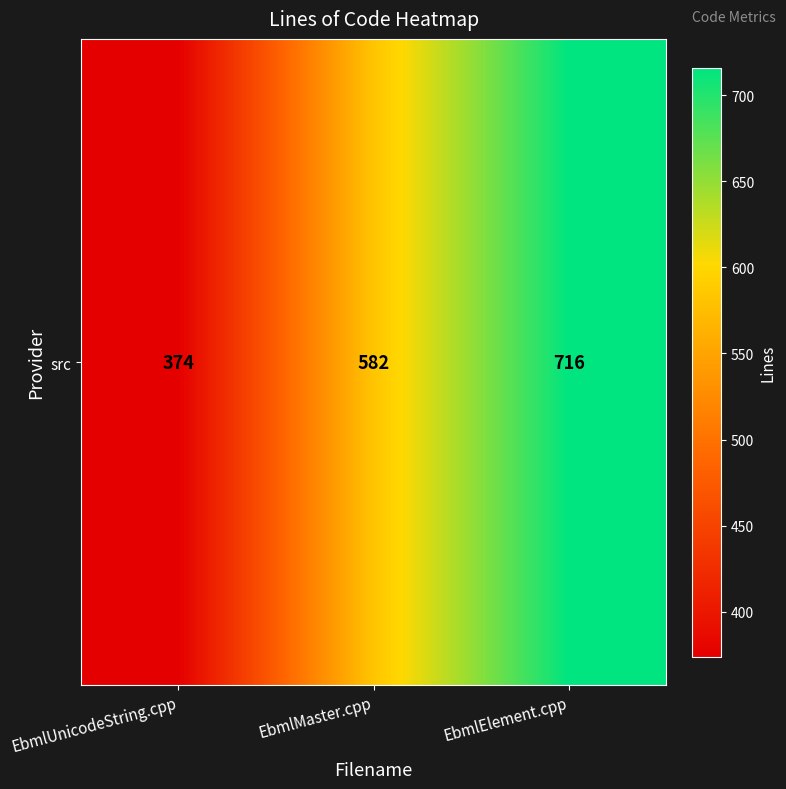

How many values are below 582?

1